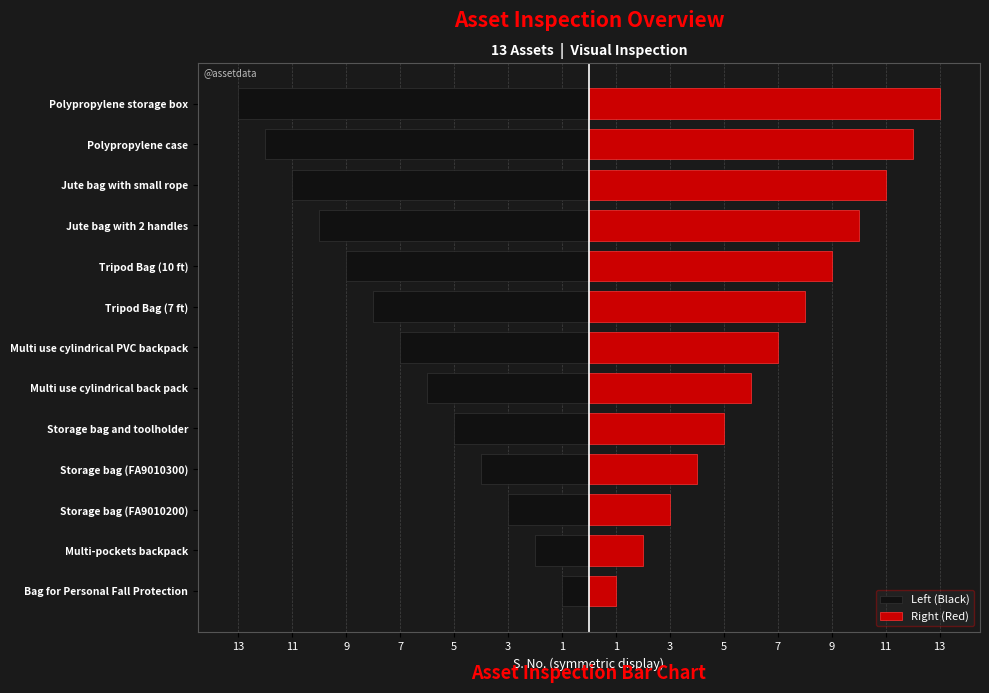

How many data points in Left (Black) are above -7?

6